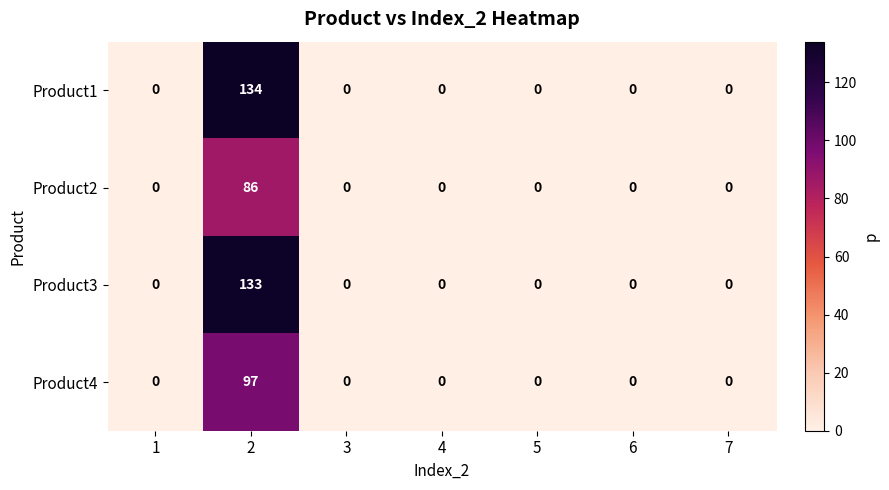

What is the sum of the Product1 values at 5 and 2?

134